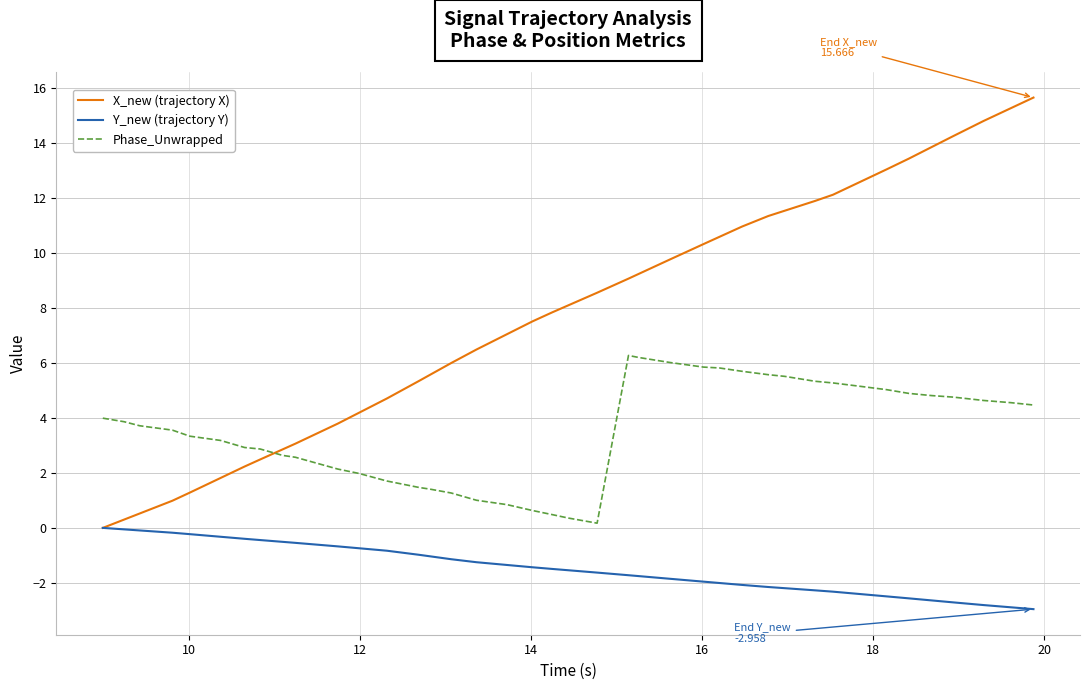

Which series has the largest range (max minus min)?

X_new (trajectory X)